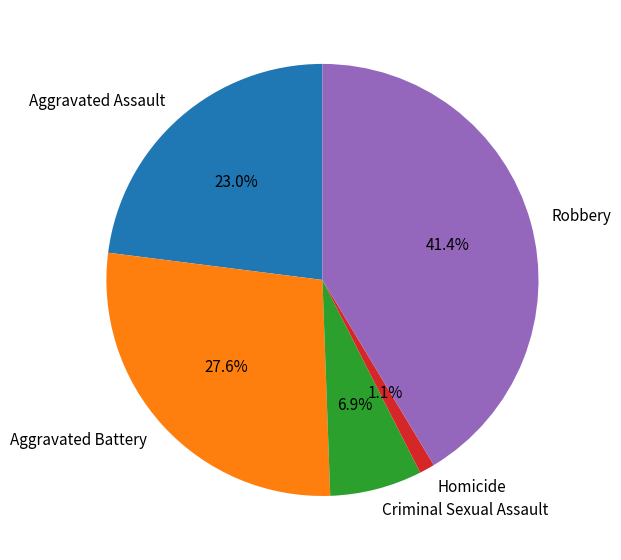

The Criminal Sexual Assault slice represents 18% of the pie. True or false?

False